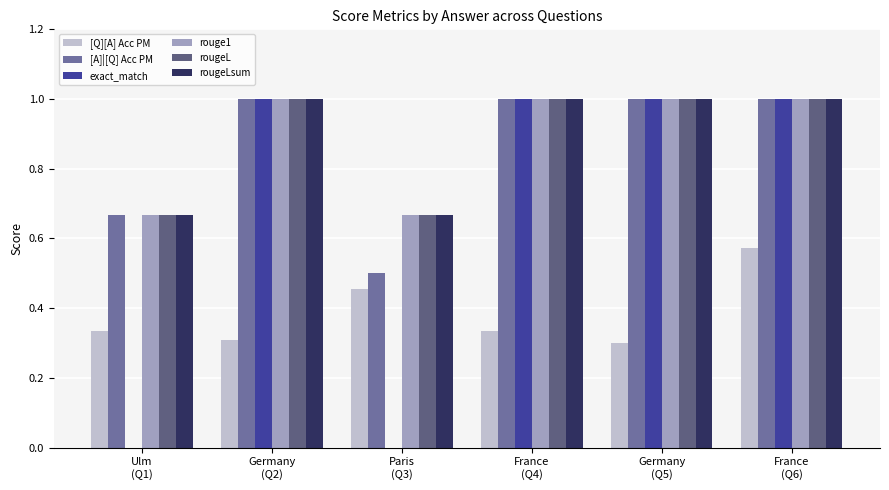

What value does the rouge1 series have at France
(Q6)?

1.0